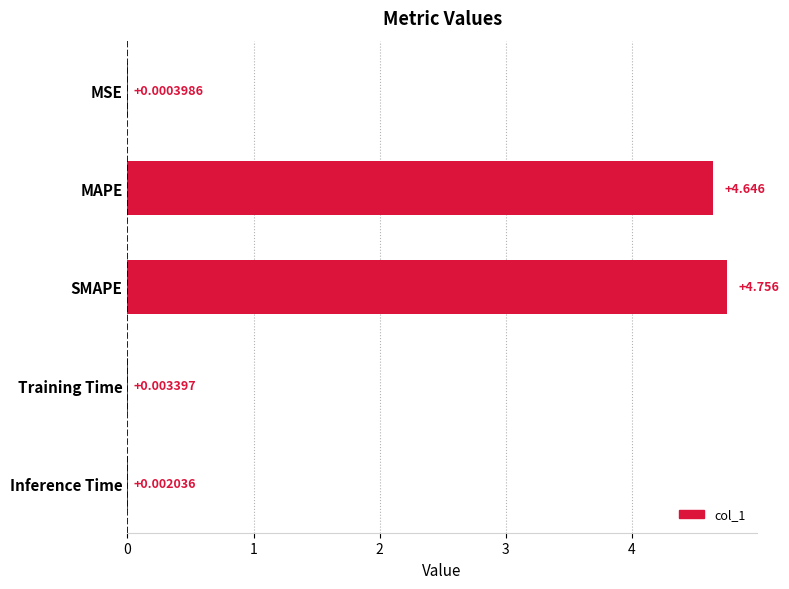

Which category has the highest value across all series?

SMAPE